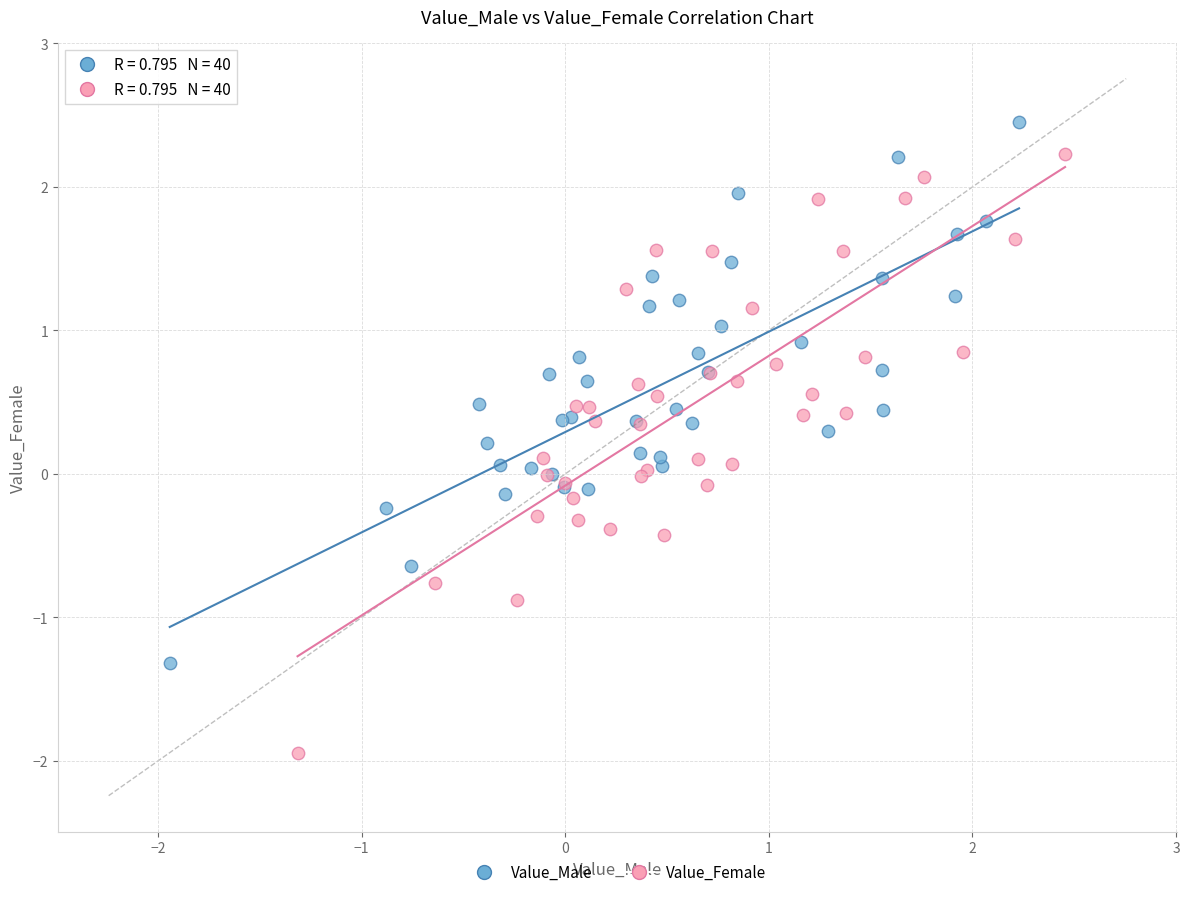

What are all the series names shown in the legend?

Value_Male, Value_Female